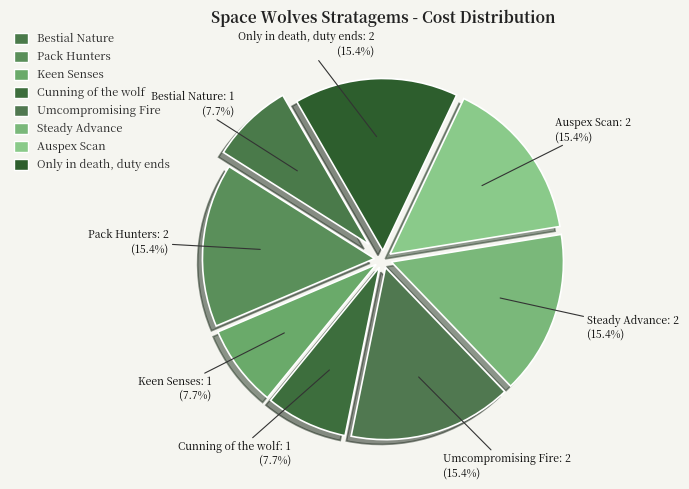

To the nearest percent, what is the difference between the largest and smallest slice percentages?

8%